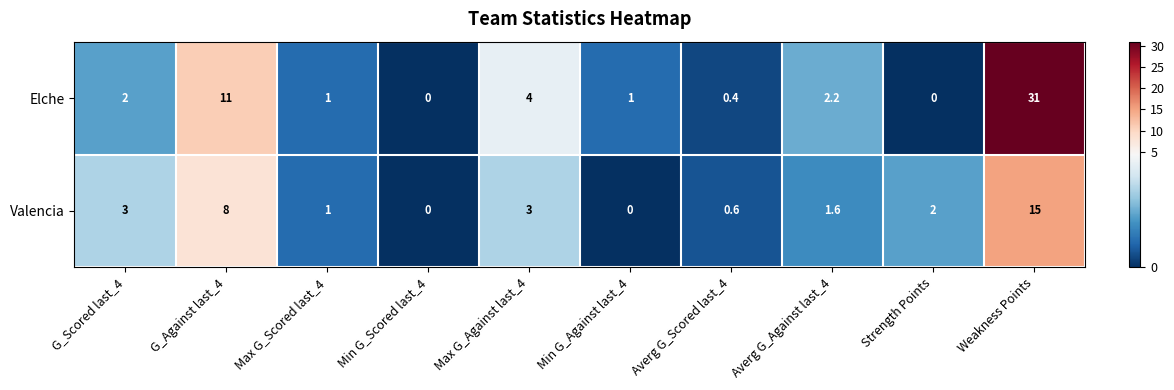

What is the greatest value displayed?

31.0